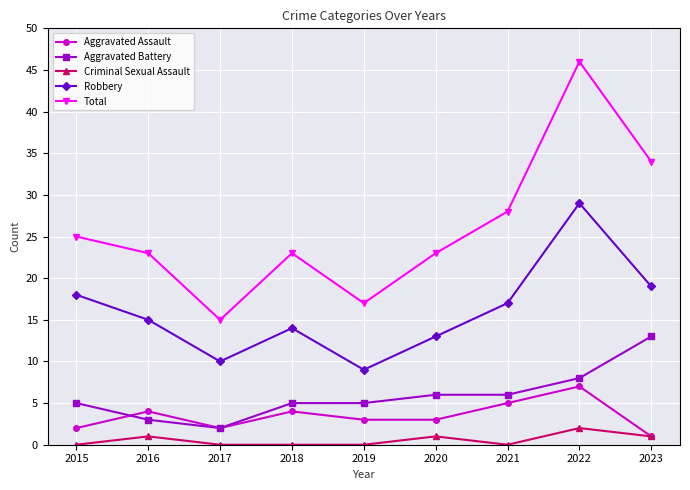

What is the sum of all Total values?

234